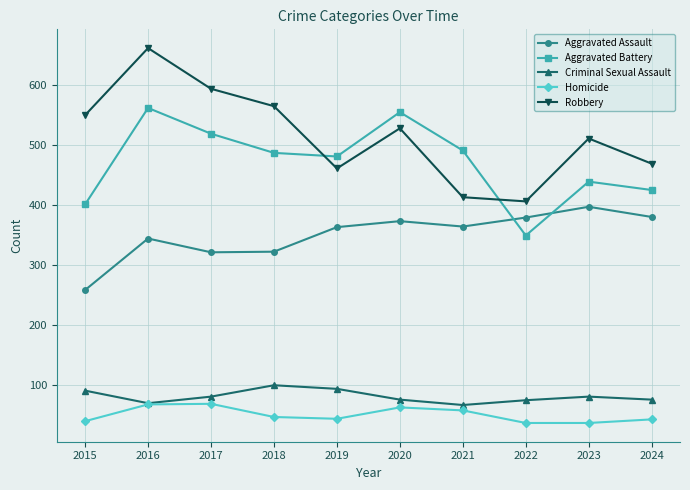

What is the difference between the highest and lowest values at 2023?

475